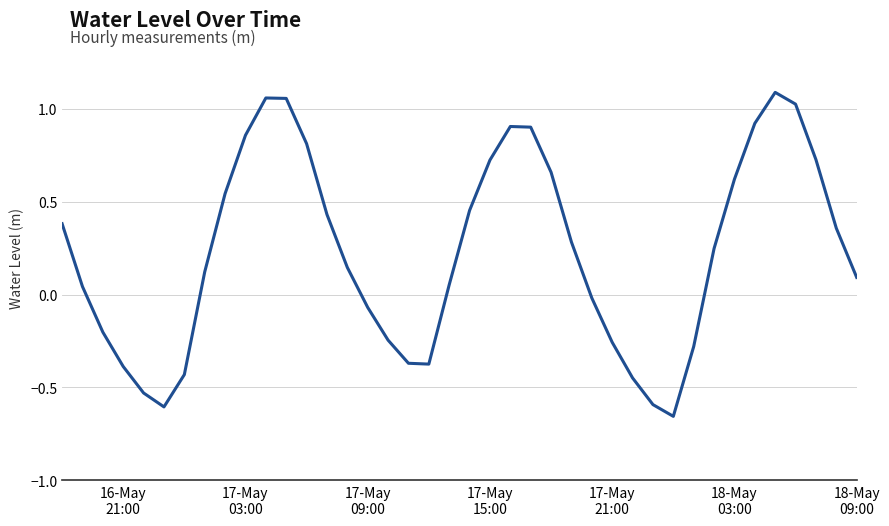

What is the difference between the maximum and minimum values?

1.7